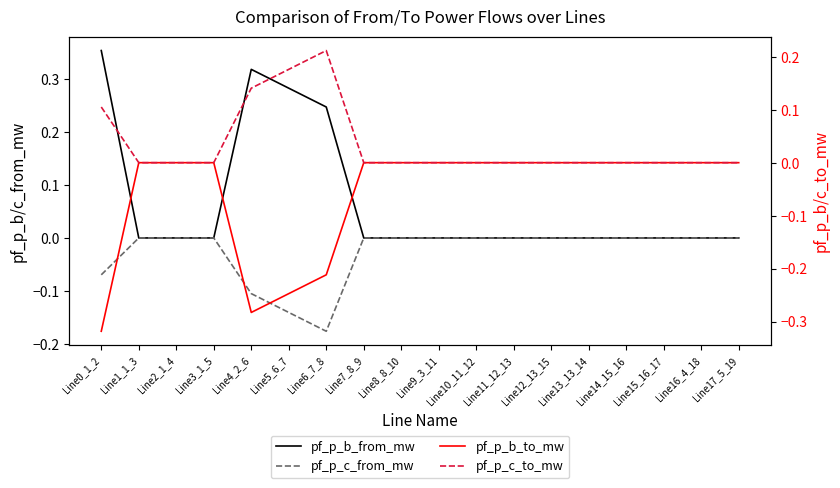

Which series has the widest spread of values?

pf_p_b_from_mw